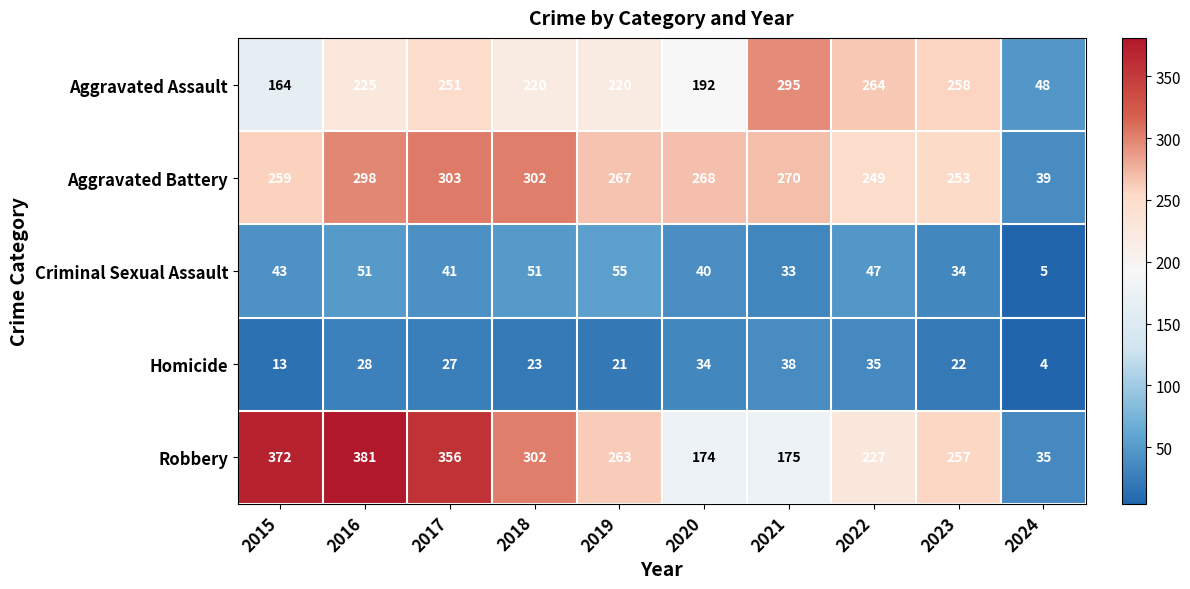

What is the average value of the Robbery series?

254